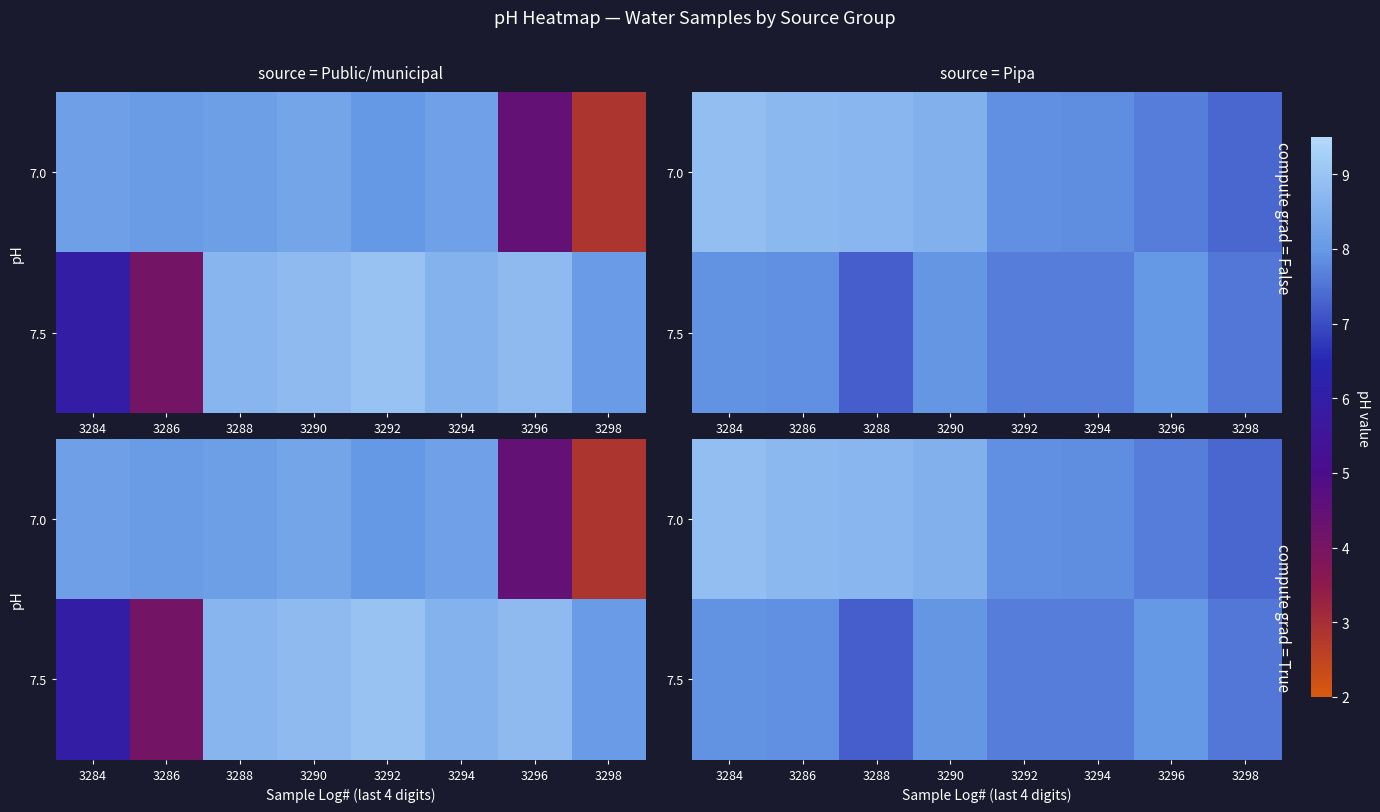

Rank the series at 3296 from lowest to highest value.

7.0, 7.5